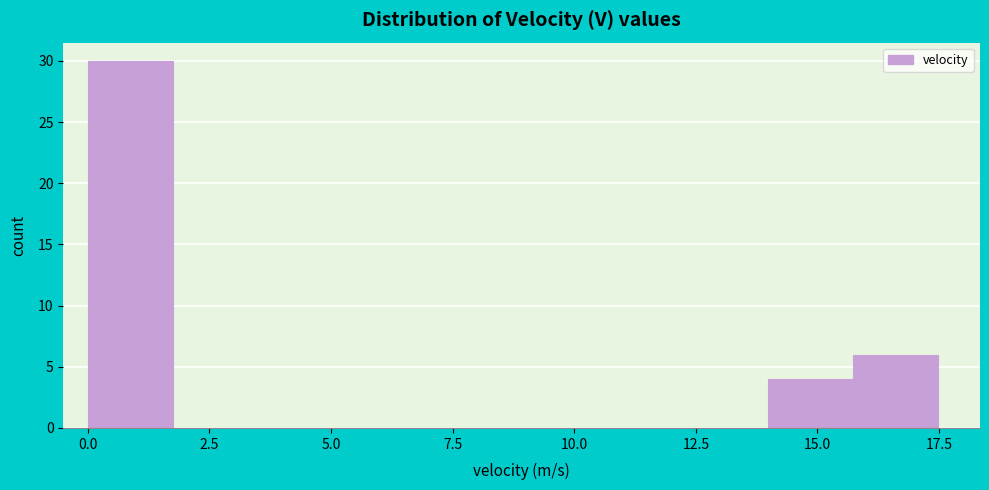

Around what value on the x-axis is the tallest bar? Give the approximate position of its centre, as read against the axis.

1.0